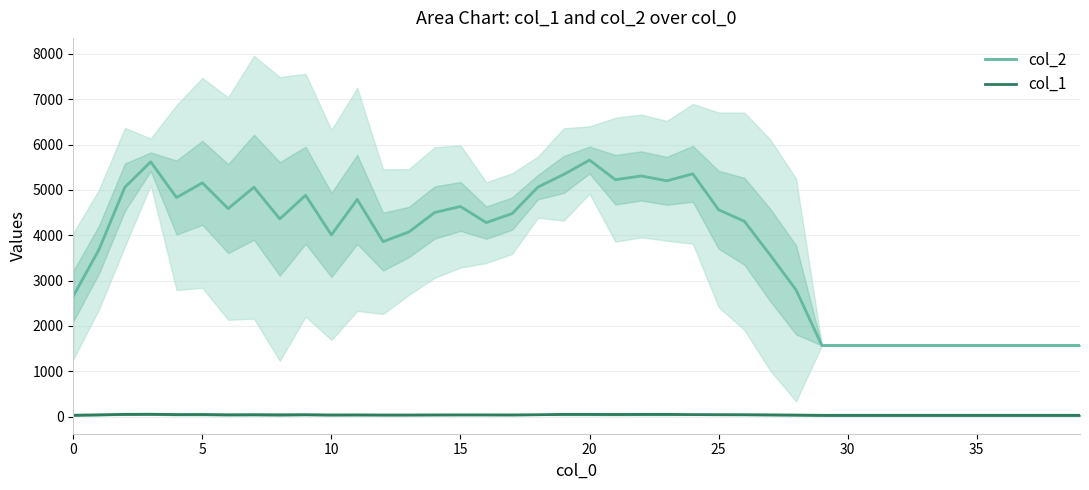

What is the total value across all series at 16?

4315.8